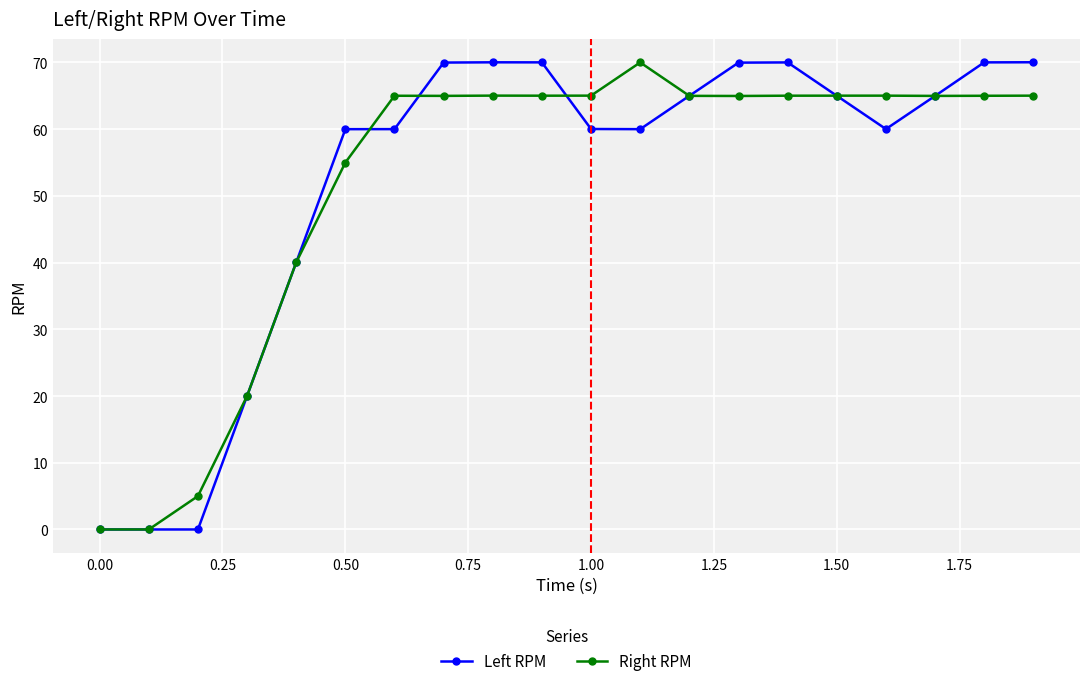

What is the maximum value for Left RPM?

70.0